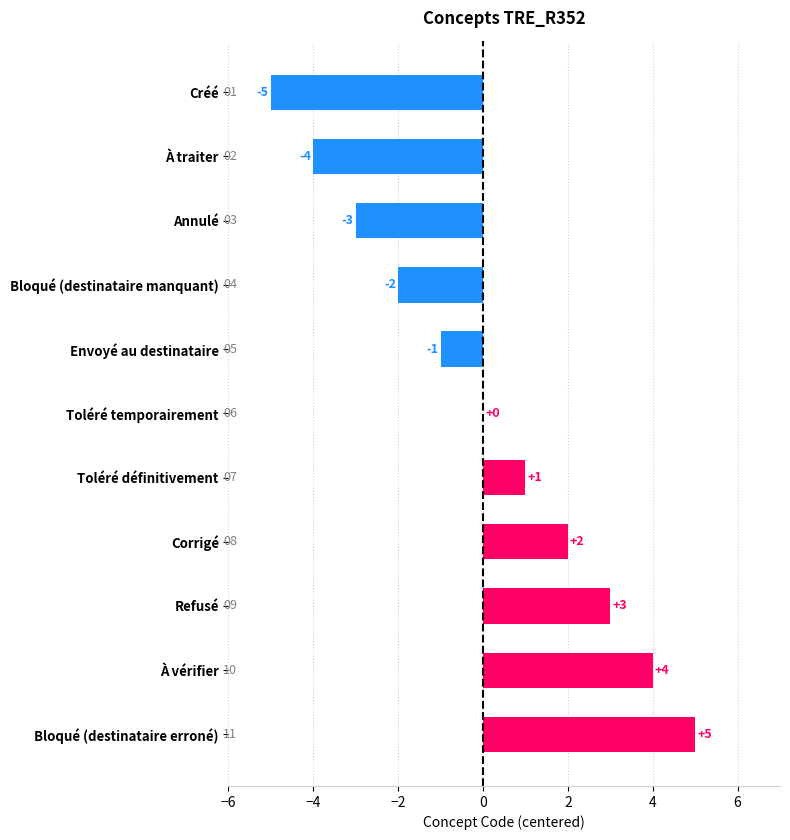

What is the greatest value displayed?

5